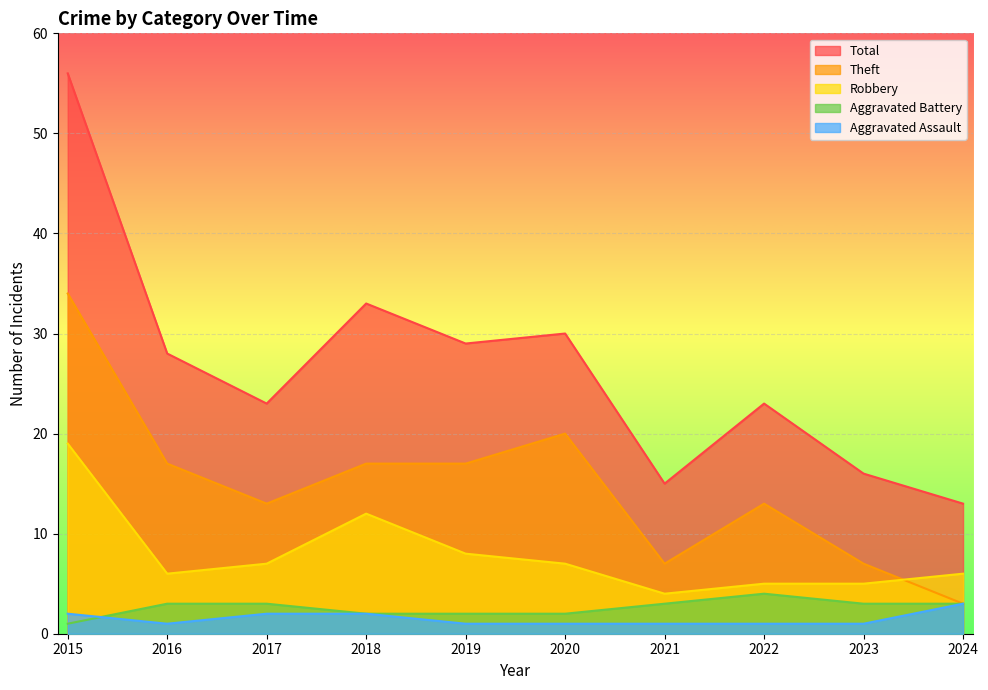

What are all the series names shown in the legend?

Total, Theft, Robbery, Aggravated Battery, Aggravated Assault